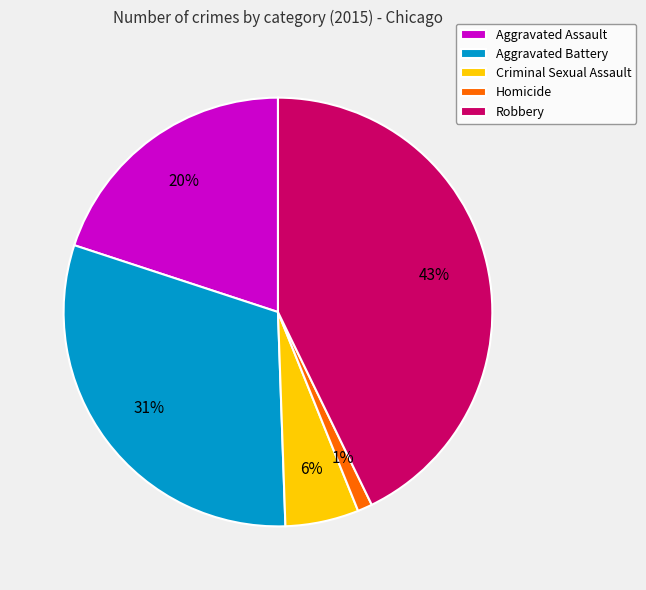

Between Robbery and Aggravated Assault, which is larger?

Robbery